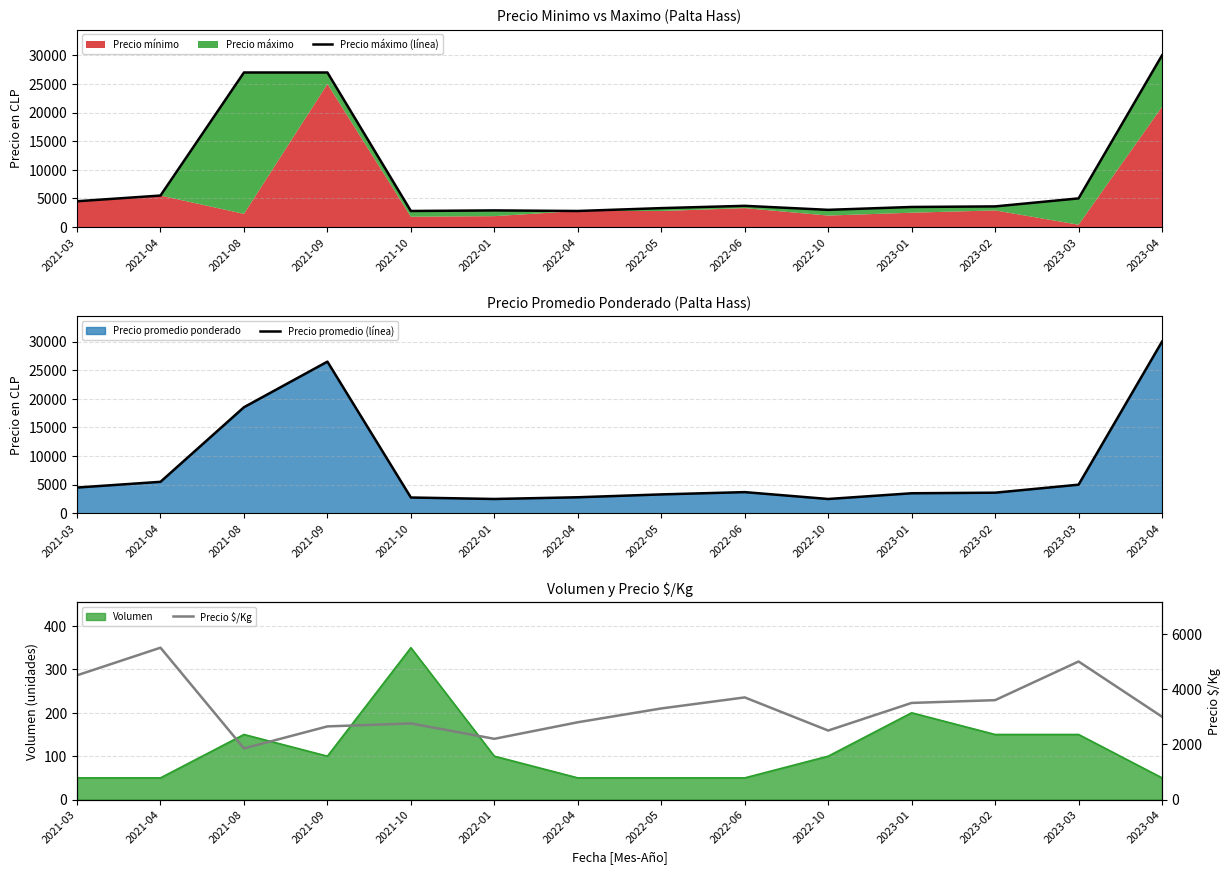

Does the chart have visible grid lines?

Yes